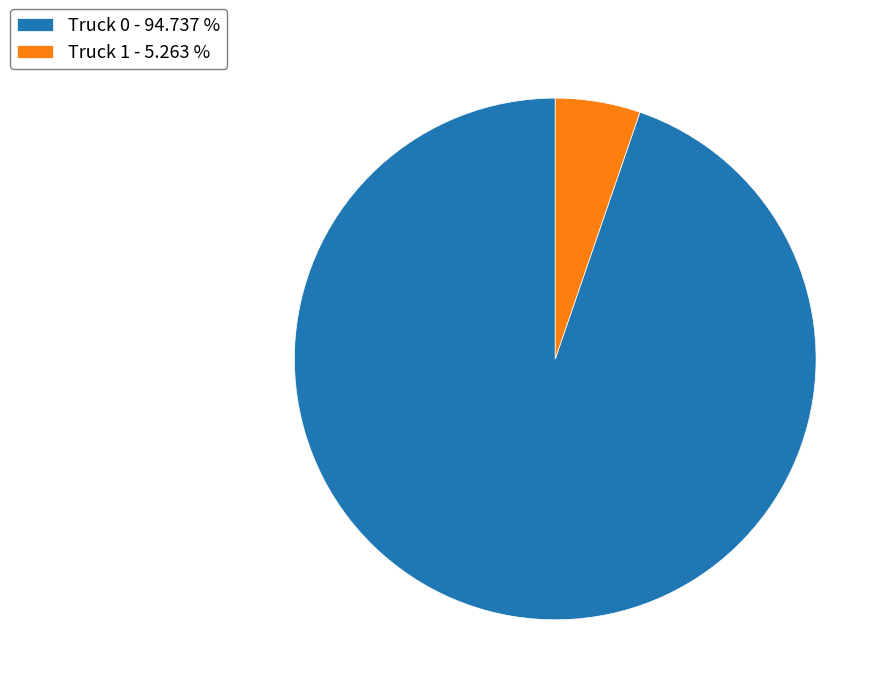

Is it true that Truck 0 is 95% of the pie?

True